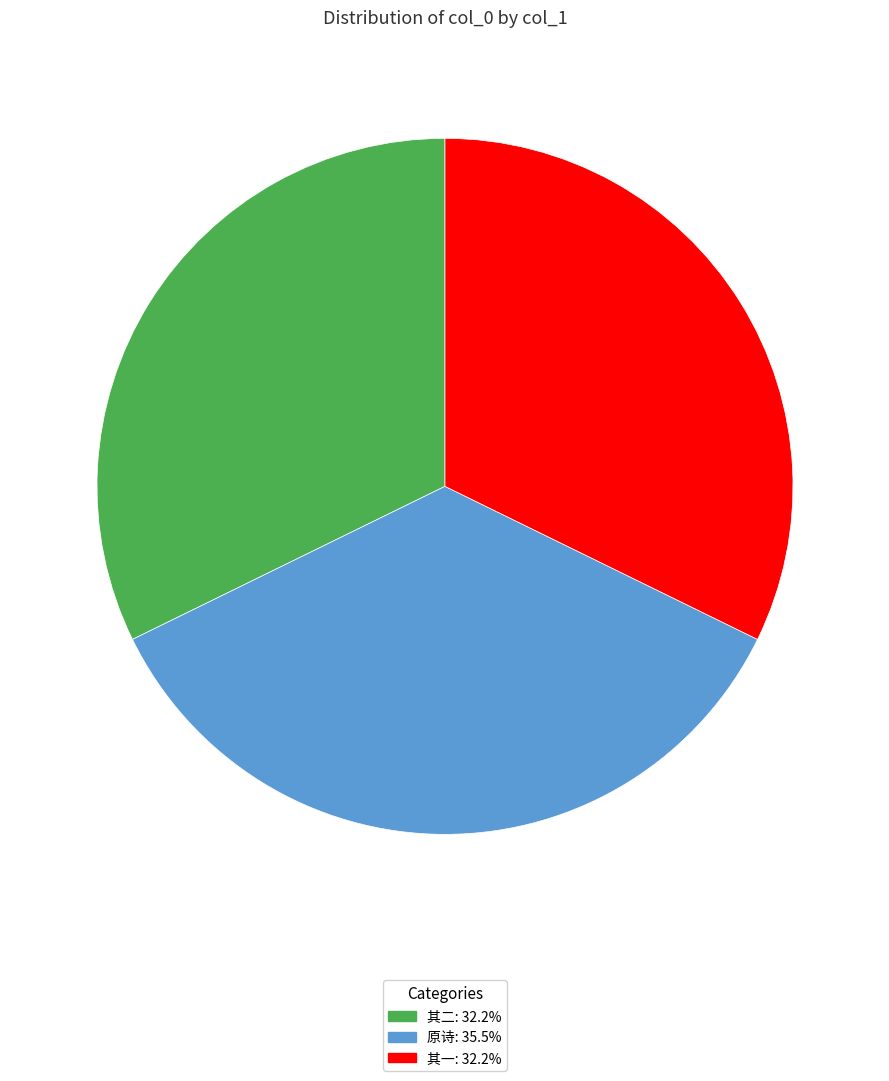

Is there any slice that represents more than half of the pie?

No